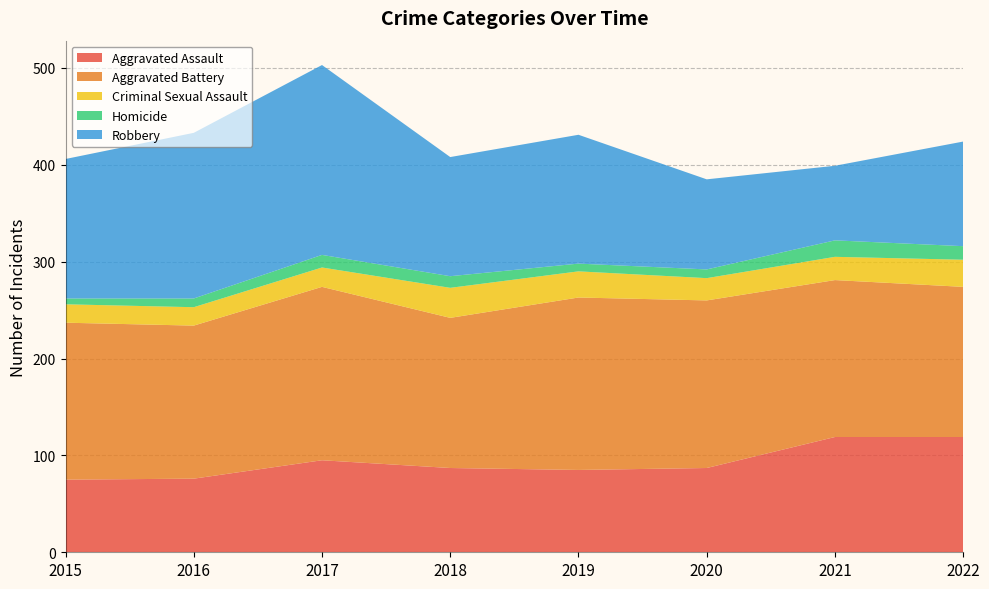

Reading left to right, list all the values displayed in this chart.

Aggravated Assault: 2015=75	2016=76	2017=95	2018=87	2019=85	2020=87	2021=119	2022=119
Aggravated Battery: 2015=162	2016=158	2017=179	2018=155	2019=178	2020=173	2021=162	2022=155
Criminal Sexual Assault: 2015=19	2016=19	2017=20	2018=31	2019=27	2020=23	2021=24	2022=28
Homicide: 2015=6	2016=9	2017=13	2018=12	2019=8	2020=9	2021=17	2022=14
Robbery: 2015=144	2016=171	2017=196	2018=123	2019=133	2020=93	2021=77	2022=108